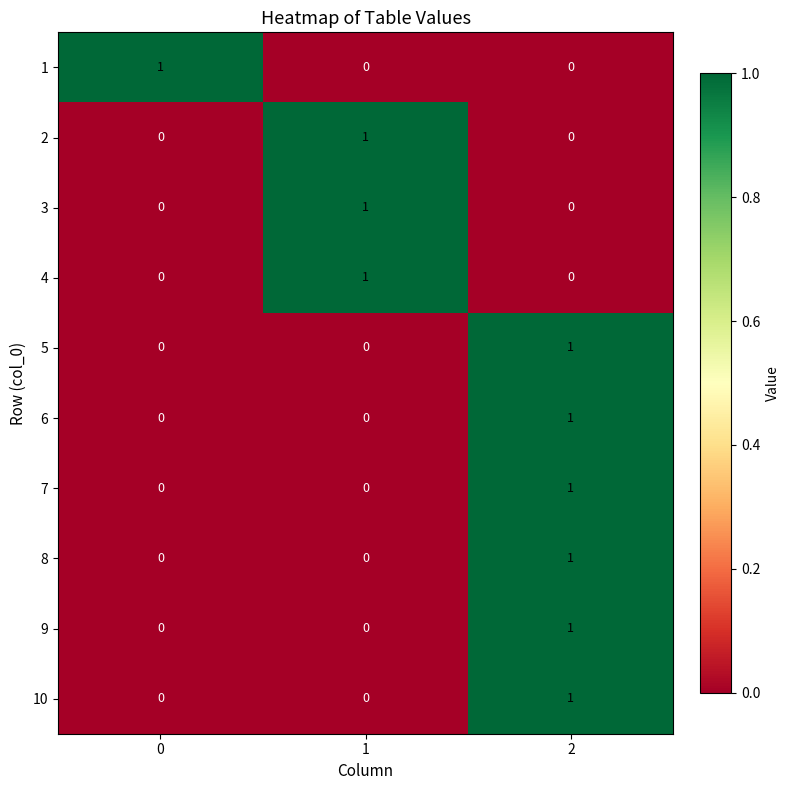

Reading left to right, list all the values displayed in this chart.

1: 1	0	0
2: 0	1	0
3: 0	1	0
4: 0	1	0
5: 0	0	1
6: 0	0	1
7: 0	0	1
8: 0	0	1
9: 0	0	1
10: 0	0	1